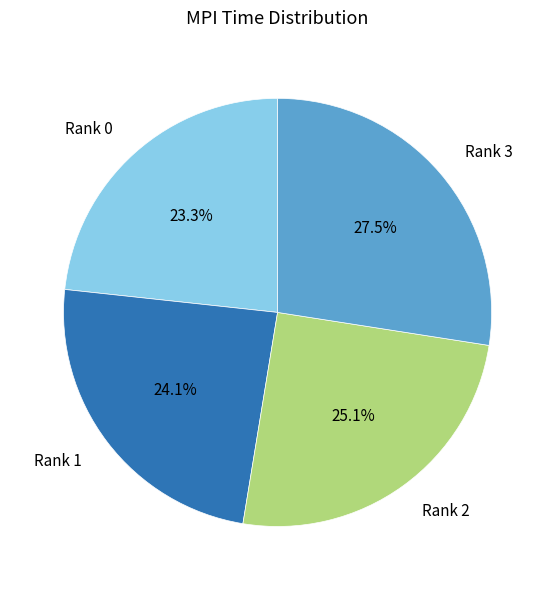

Is there a majority slice in this chart?

No